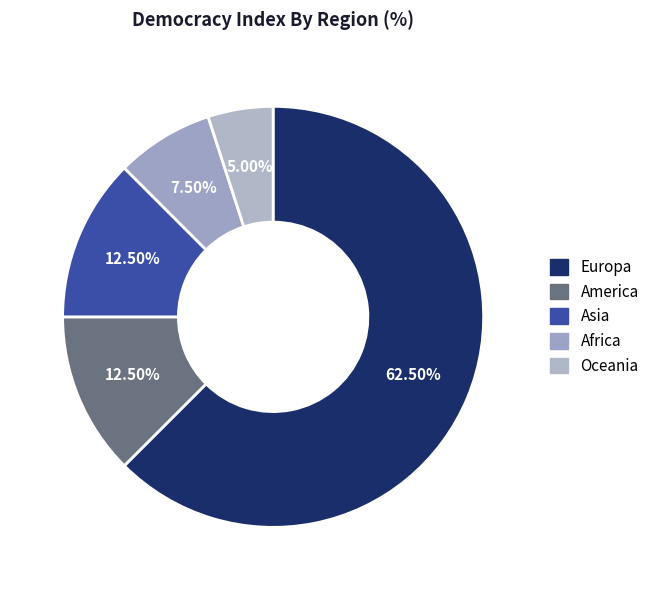

To the nearest percent, what is the combined percentage of Europa and Asia?

75%